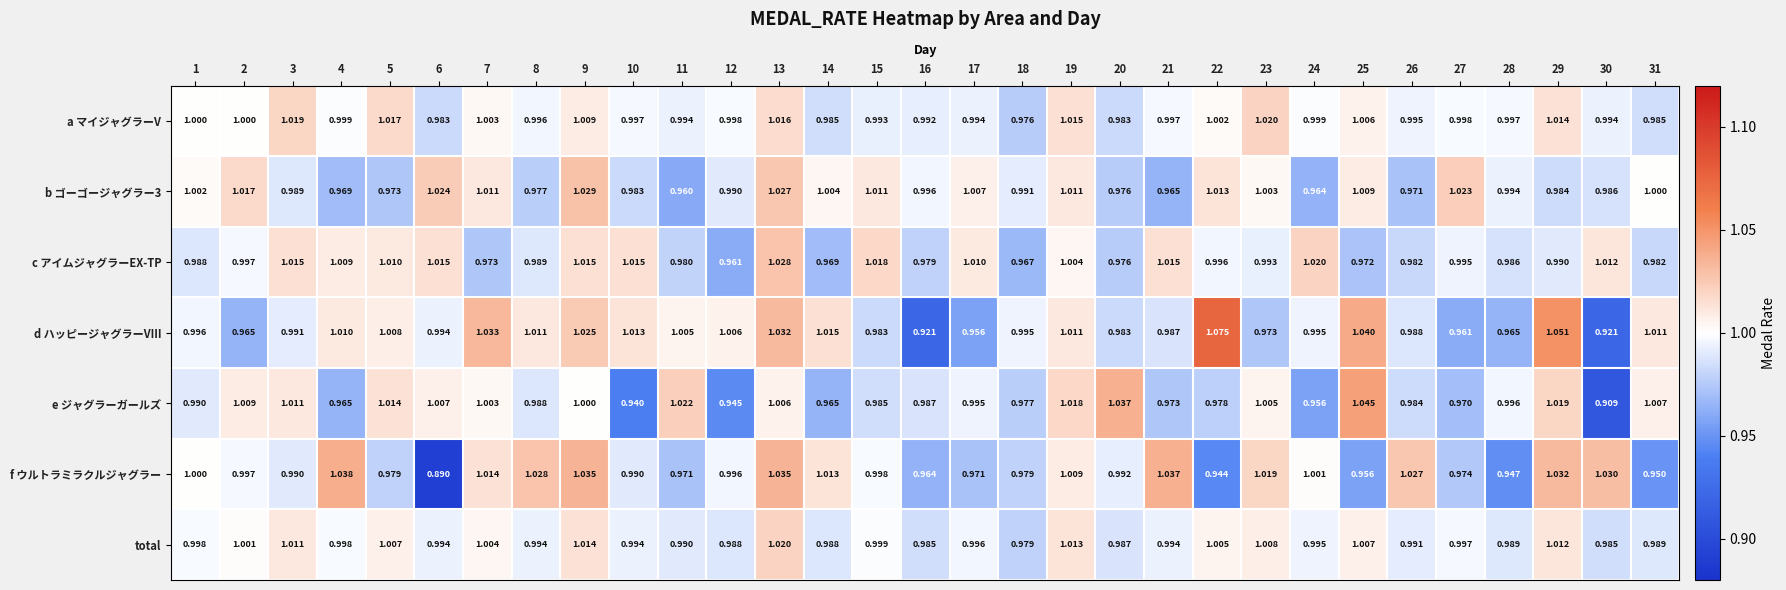

Which series has the widest spread of values?

d ハッピージャグラーVIII